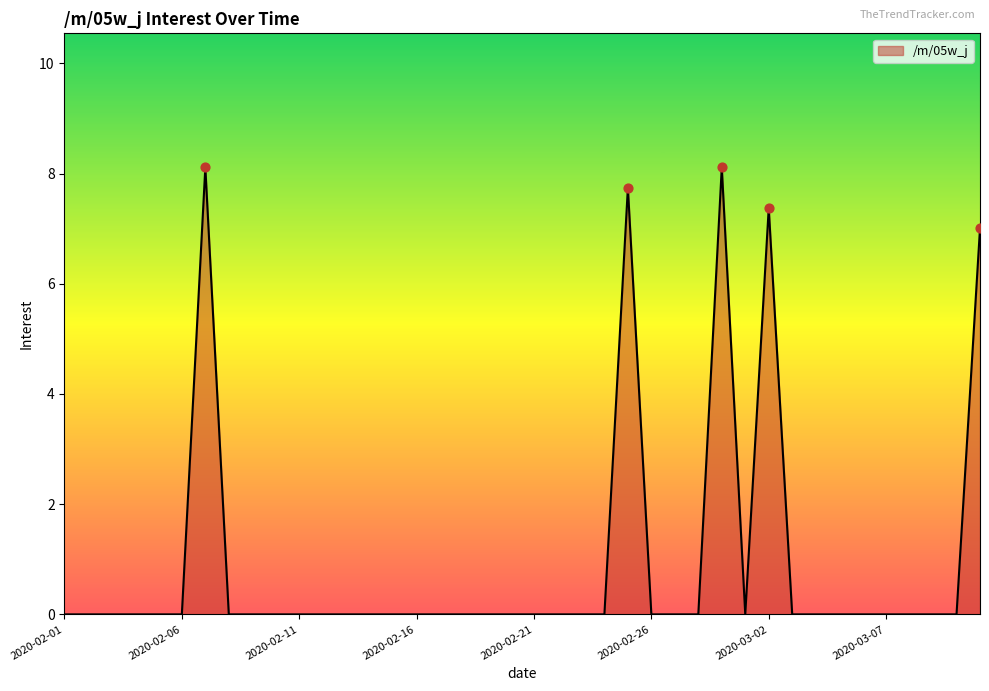

What is the greatest value displayed?

8.1